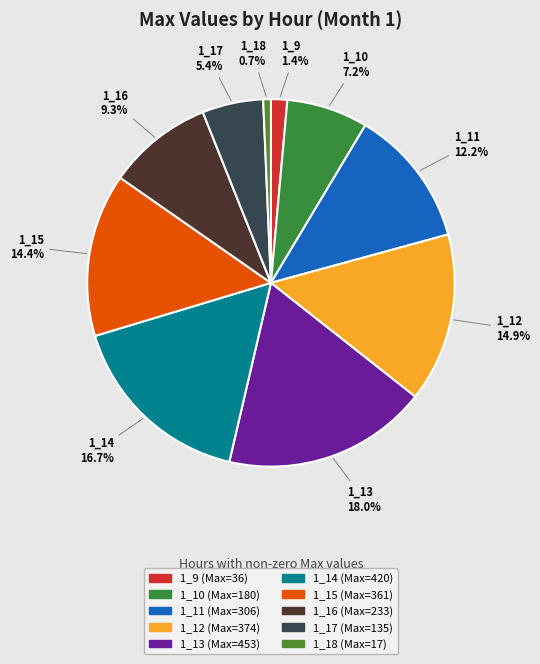

To the nearest percent, what is the combined percentage of 1_17 and 1_13?

23%